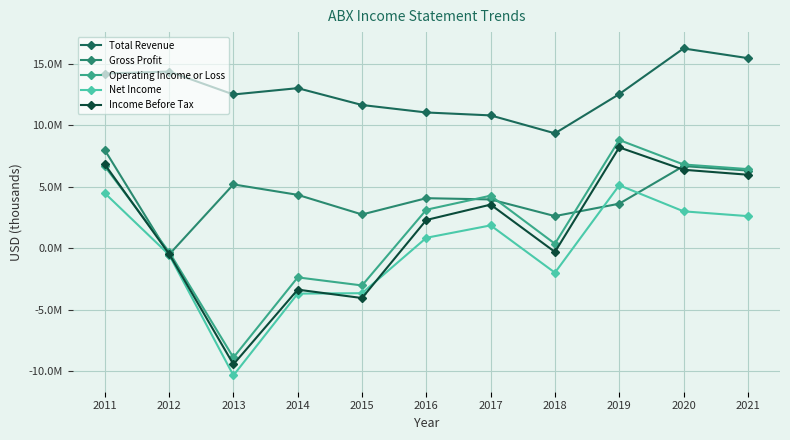

True or false: Operating Income or Loss and Net Income cross at least once.

False